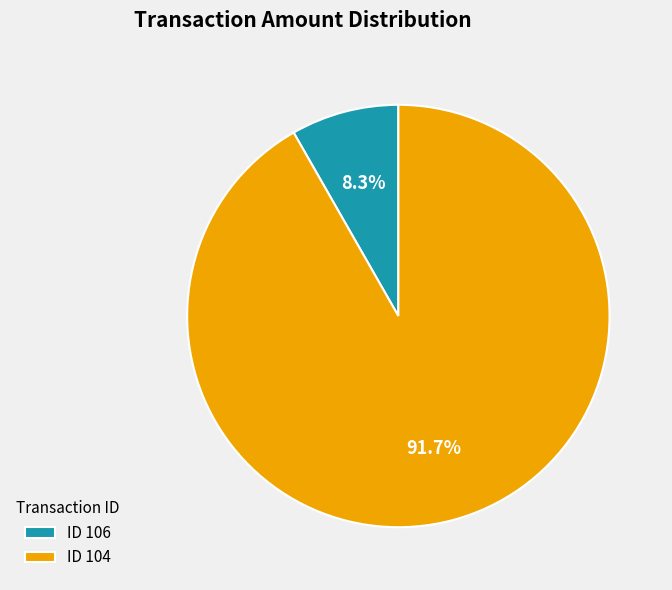

What percentage do ID 104 and ID 106 together represent?

100.0%